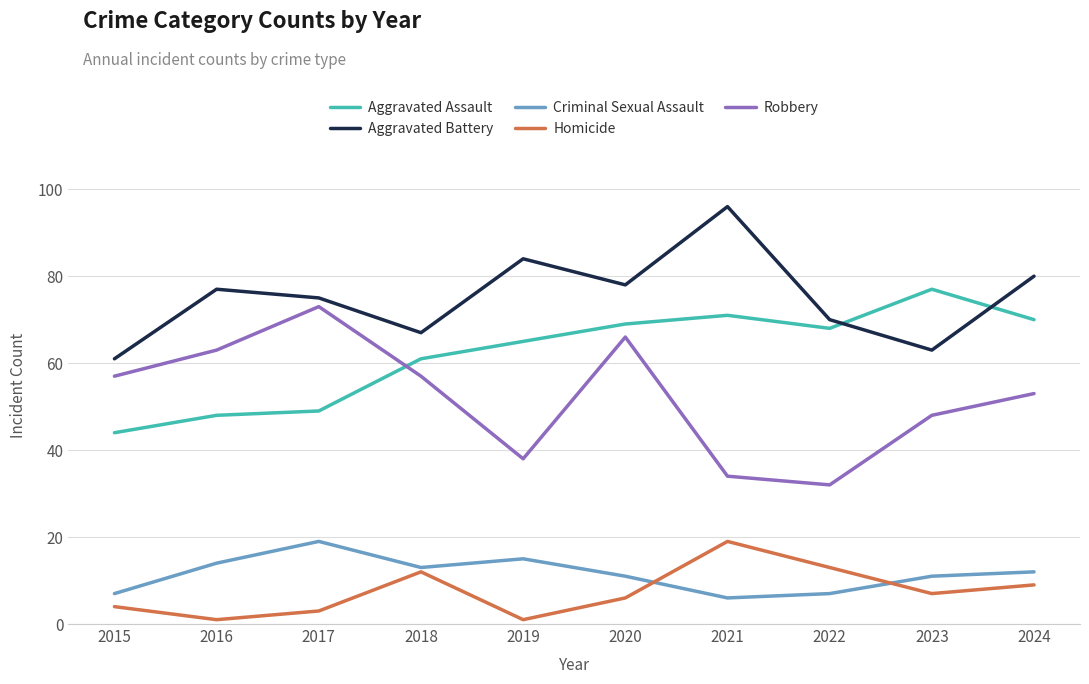

What is the total value across all series at 2023?

206